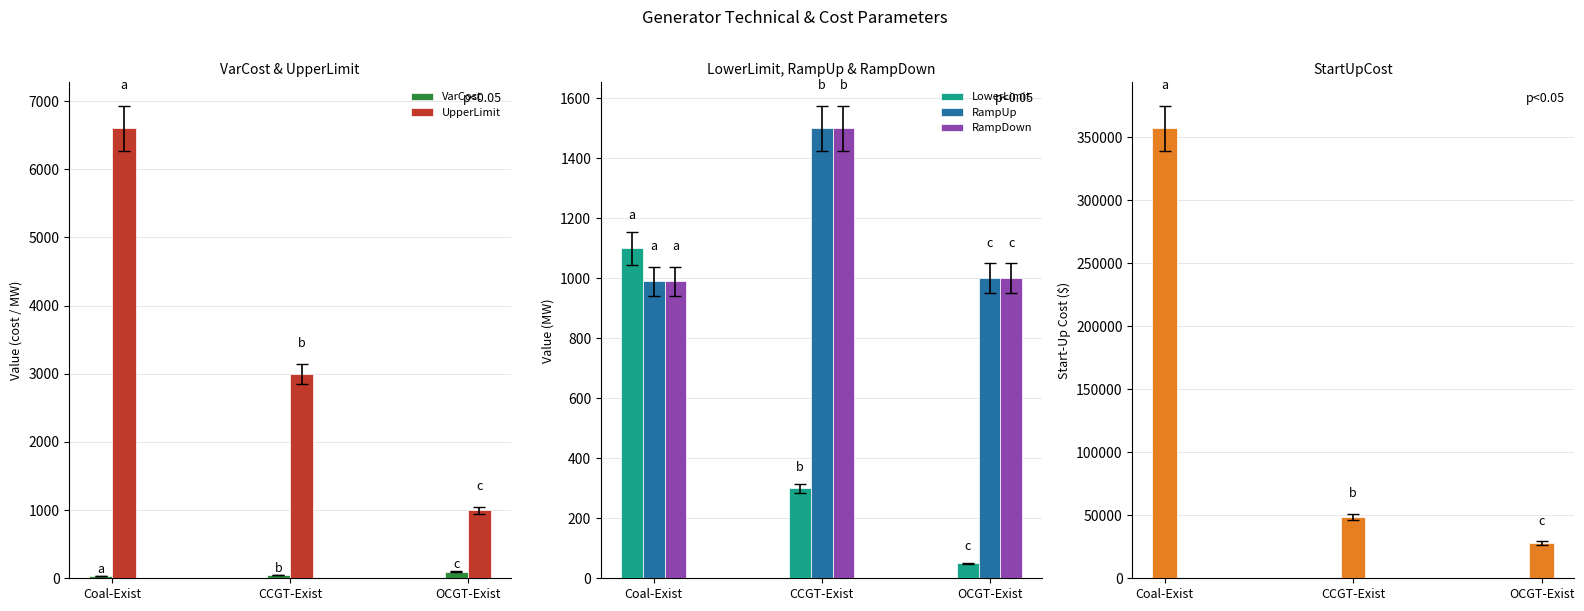

Reading left to right, transcribe all the data shown in this chart.

VarCost: Coal-Exist=30.4	CCGT-Exist=47.2	OCGT-Exist=96.1
UpperLimit: Coal-Exist=6600.0	CCGT-Exist=3000.0	OCGT-Exist=1000.0
LowerLimit: Coal-Exist=1100.0	CCGT-Exist=300.0	OCGT-Exist=50.0
RampUp: Coal-Exist=990.0	CCGT-Exist=1500.0	OCGT-Exist=1000.0
RampDown: Coal-Exist=990.0	CCGT-Exist=1500.0	OCGT-Exist=1000.0
StartUpCost: Coal-Exist=357126.0	CCGT-Exist=48690.0	OCGT-Exist=28140.0